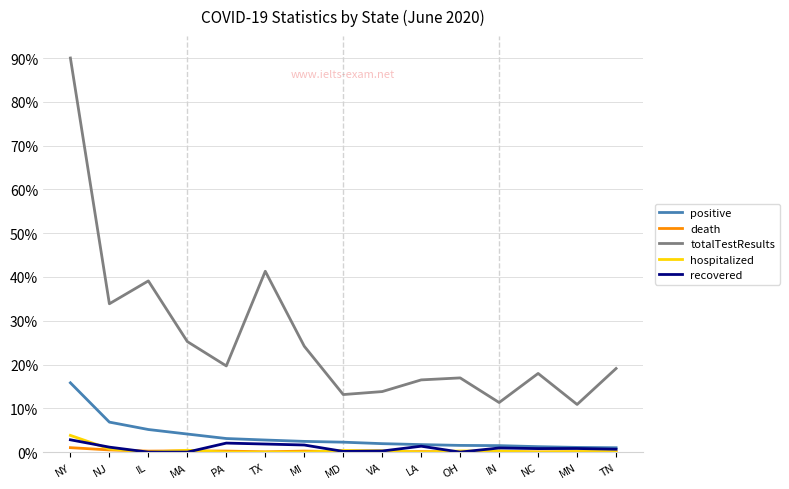

What are all the series names shown in the legend?

positive, death, totalTestResults, hospitalized, recovered